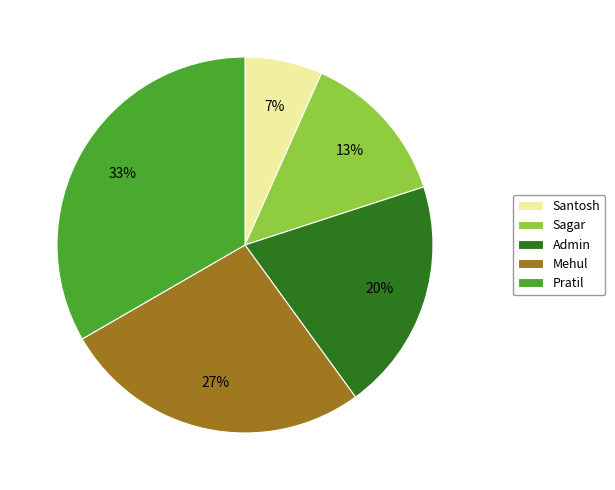

Rank the categories by value from lowest to highest.

Santosh, Sagar, Admin, Mehul, Pratil